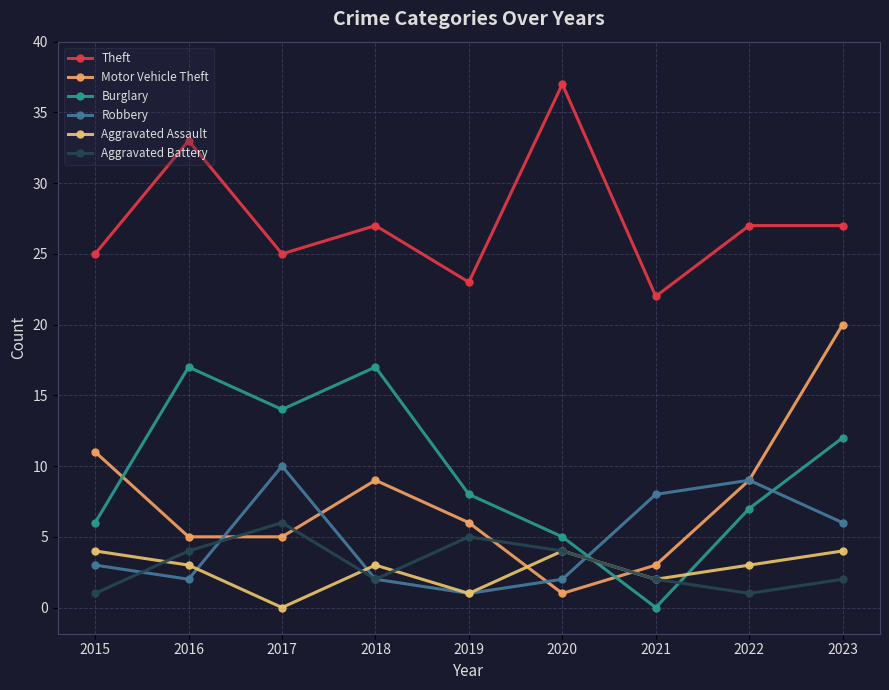

Which series changed the most between 2019 and 2020?

Theft